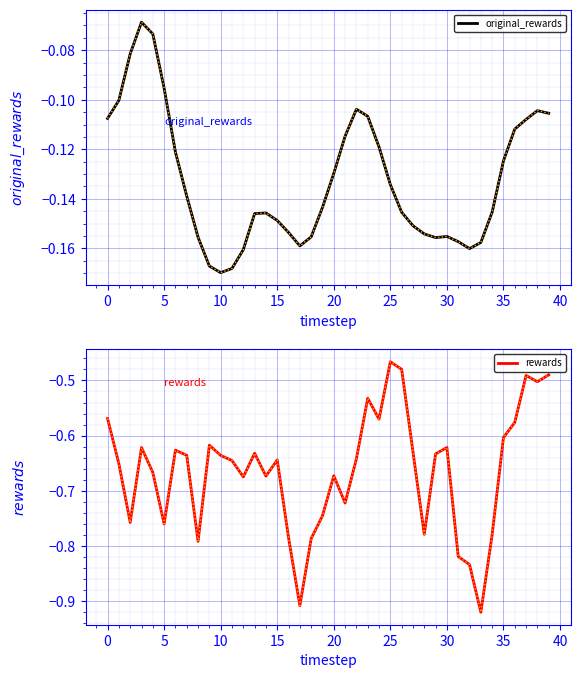

What is the label of the 18th point from the left?

17